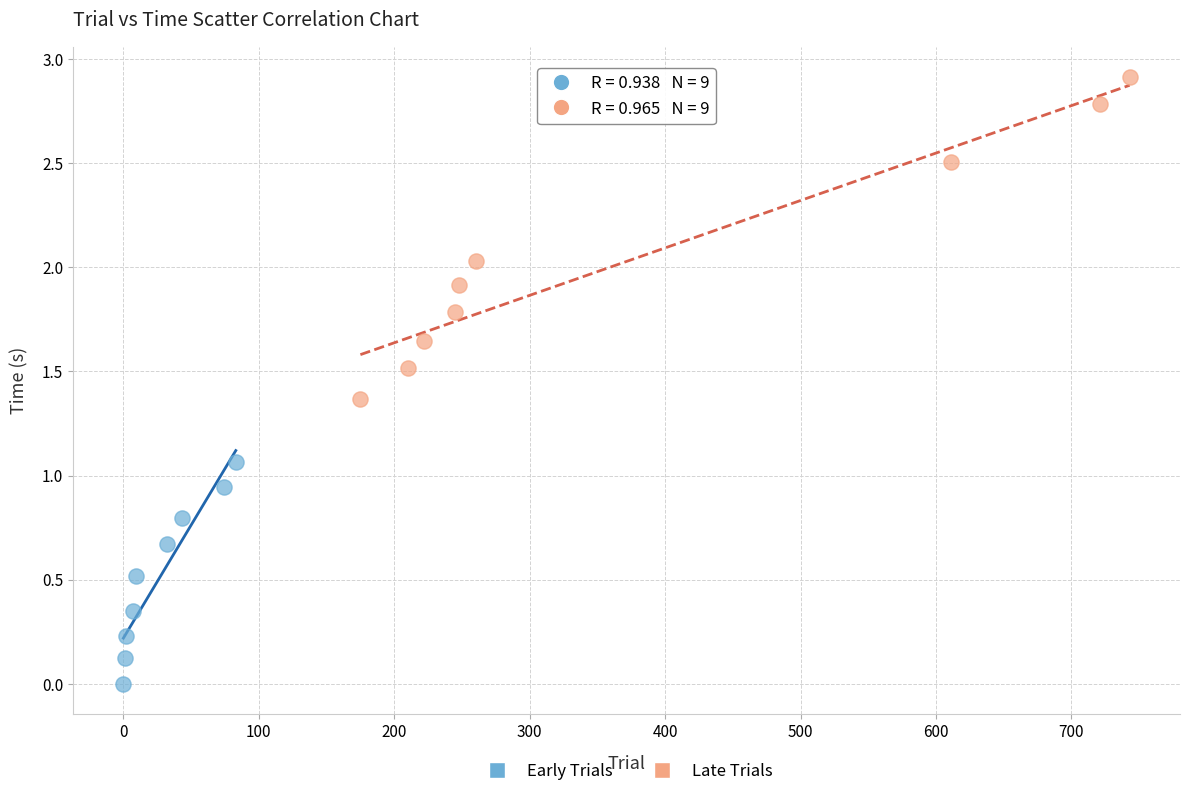

Which series contains the highest Y value?

Late Trials